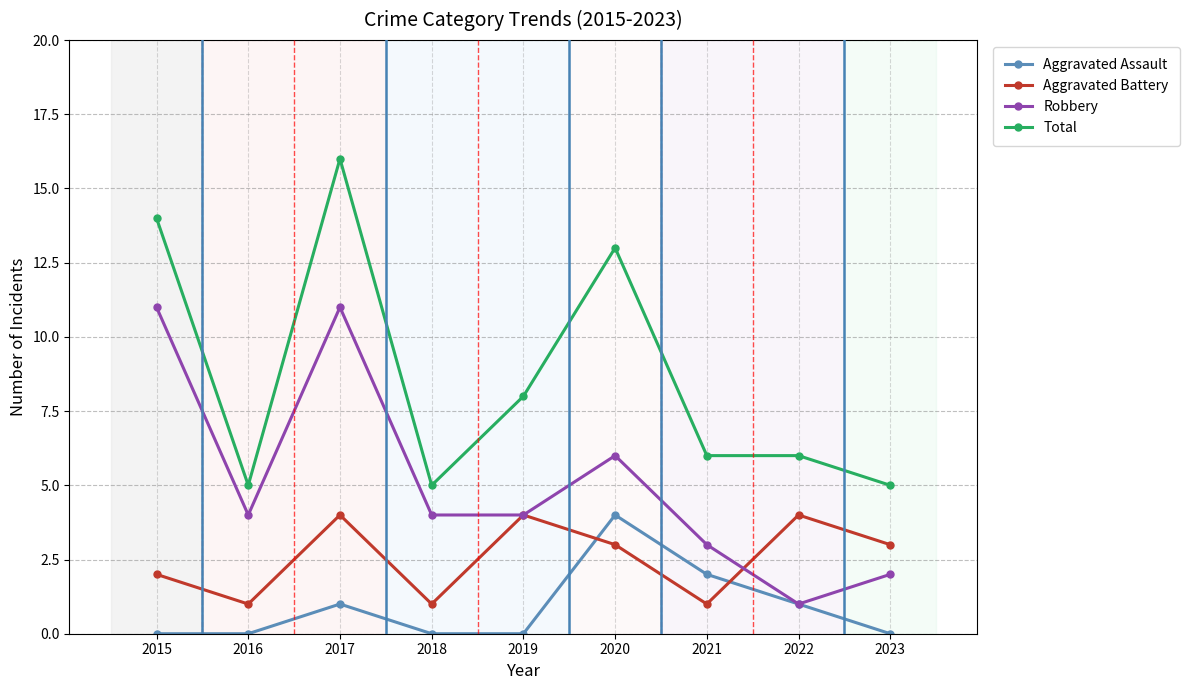

Where does the Aggravated Battery series first go above 3?

2017